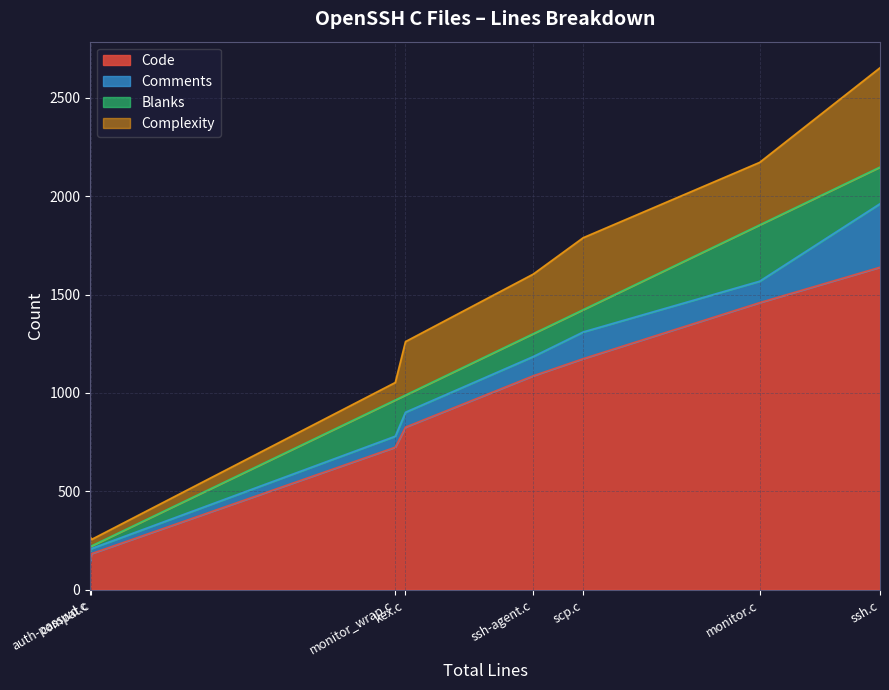

How many intersections are there between Comments and Blanks?

4